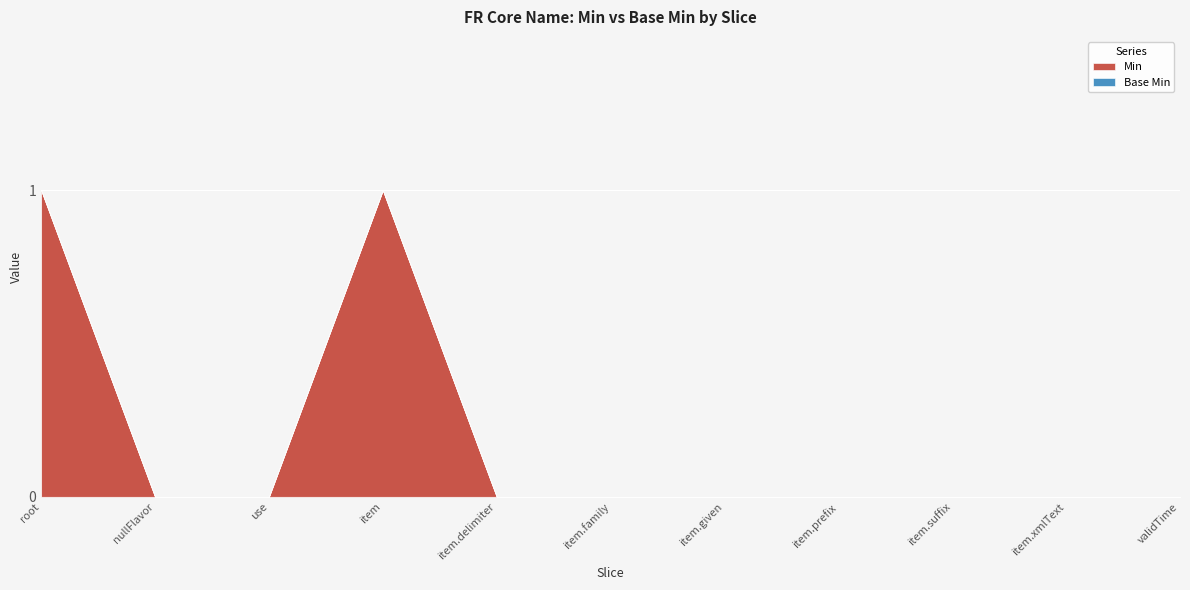

Reading left to right, what are all the values shown in this chart?

Min: 1	0	0	1	0	0	0	0	0	0	0
Base Min: 0	0	0	0	0	0	0	0	0	0	0